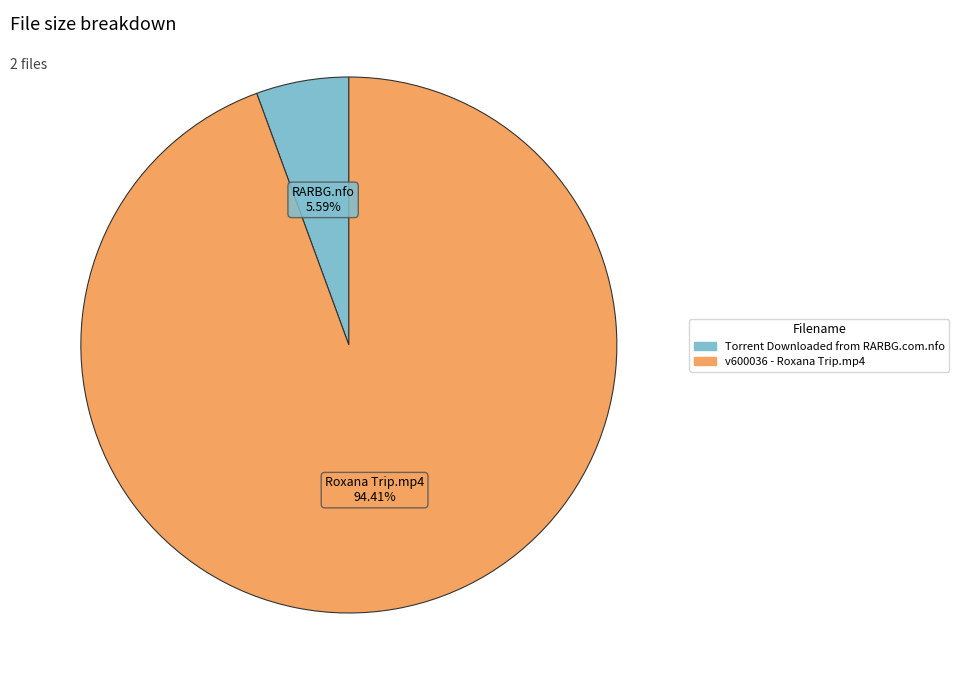

To the nearest percent, what portion does v600036 - Roxana Trip.mp4 represent?

94%